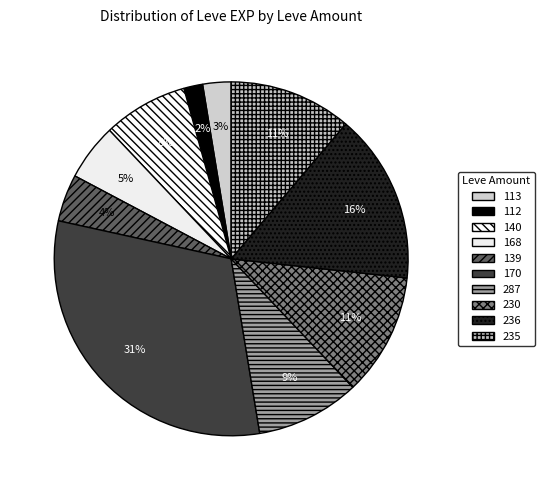

Is 230 the majority of the pie?

No